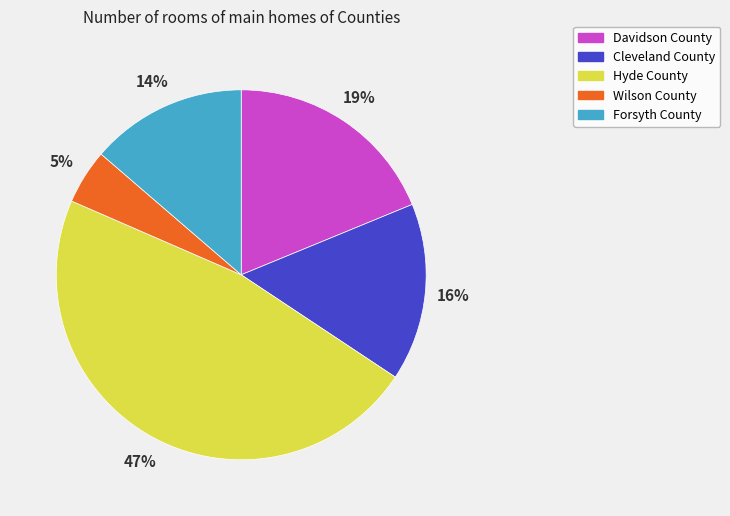

Which slice is the largest?

Hyde County